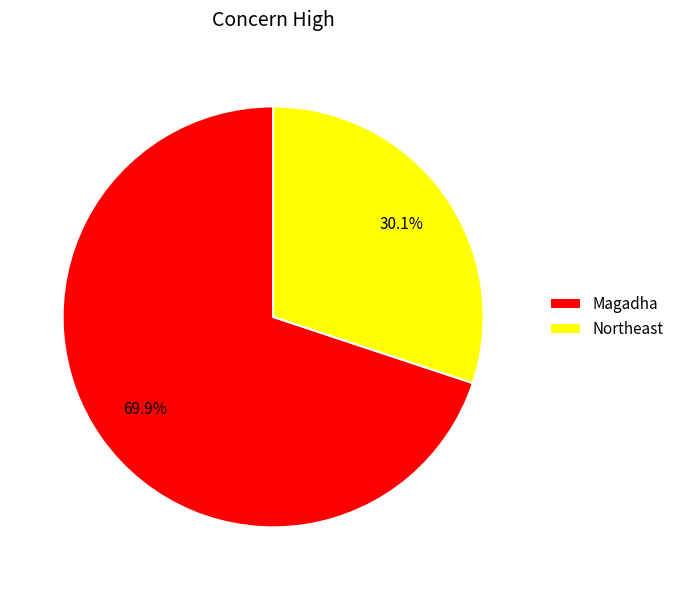

Rank the categories by value from highest to lowest.

Magadha, Northeast